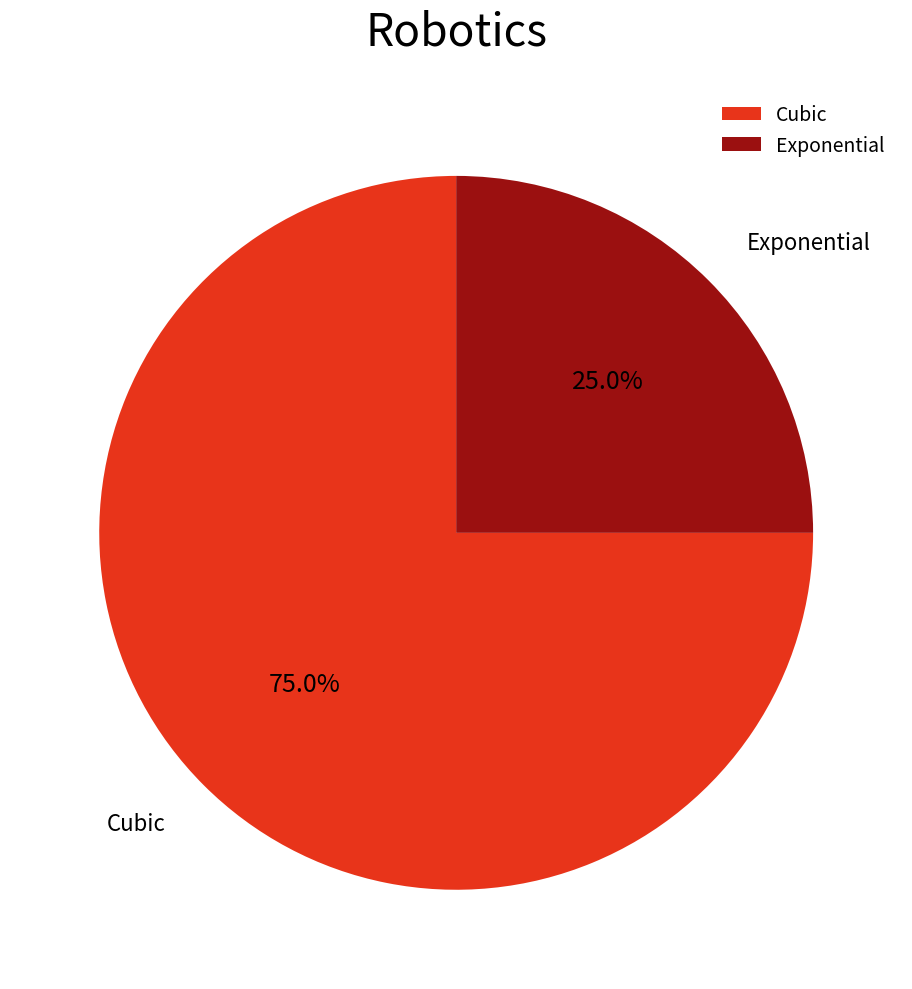

Rank the categories by value from lowest to highest.

Exponential, Cubic